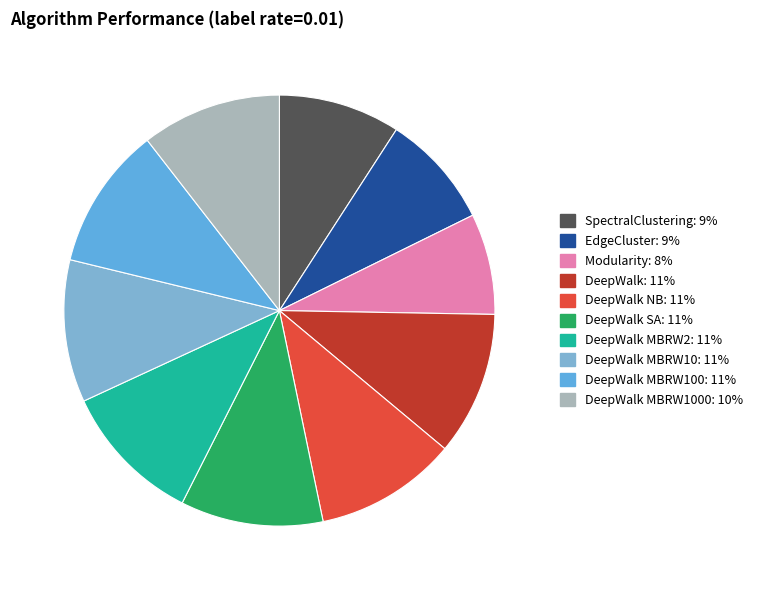

How many segments does this pie chart have?

10